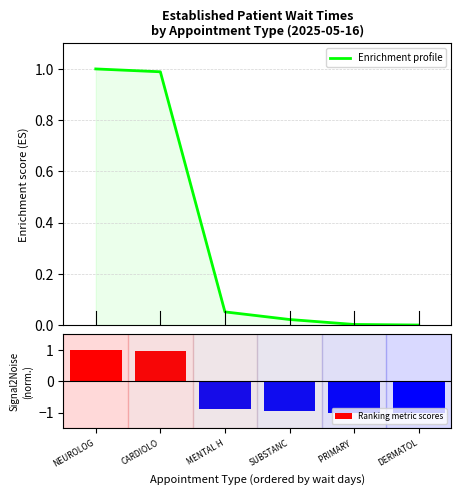

What is the average value of the Ranking metric scores series?

-0.3